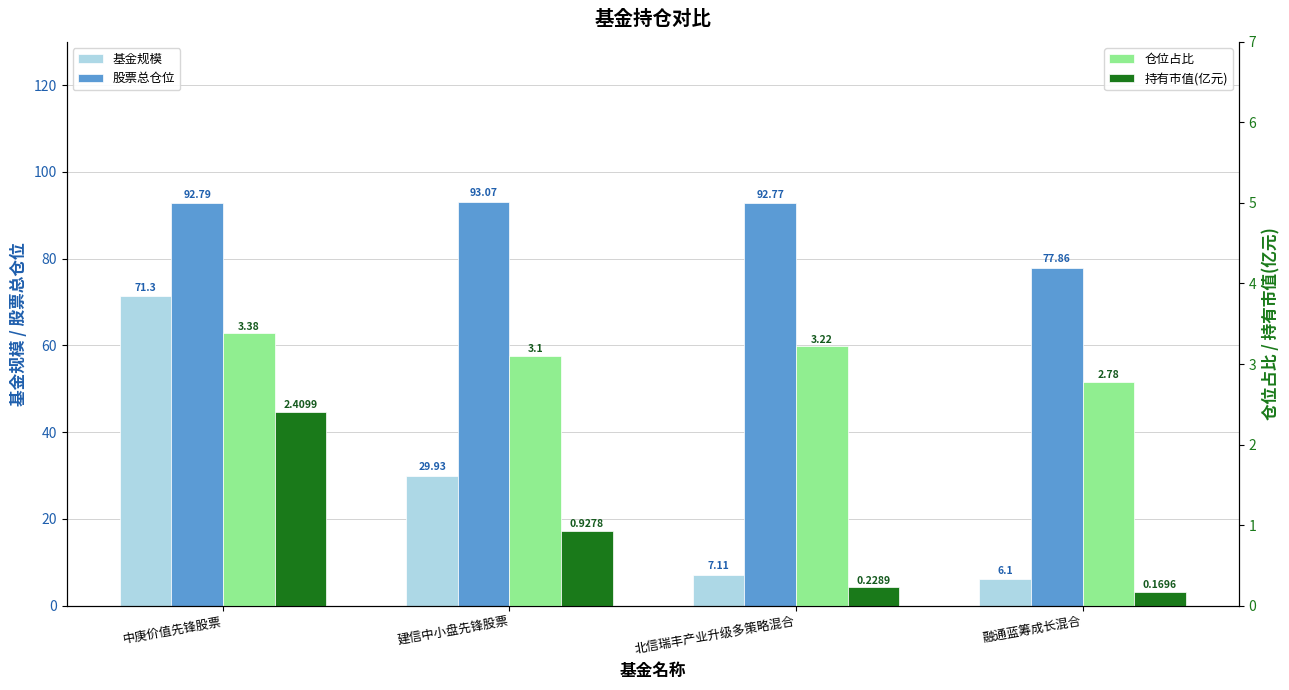

How many groups of bars are there?

4